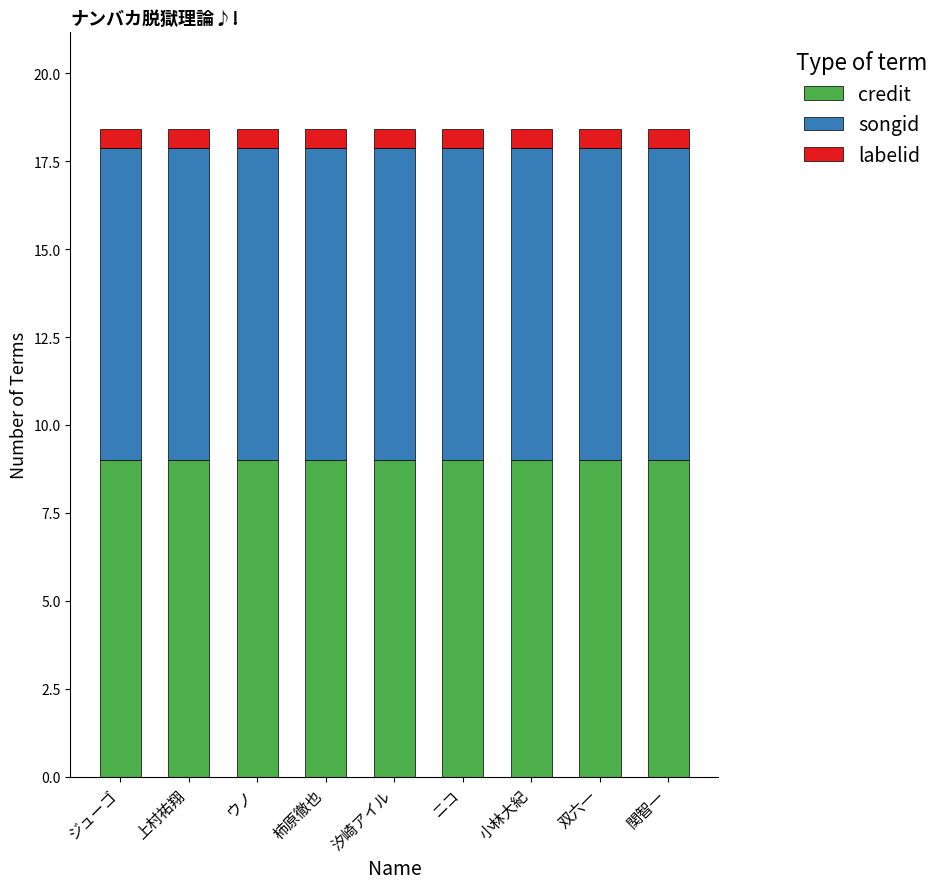

Are the bars horizontal?

No